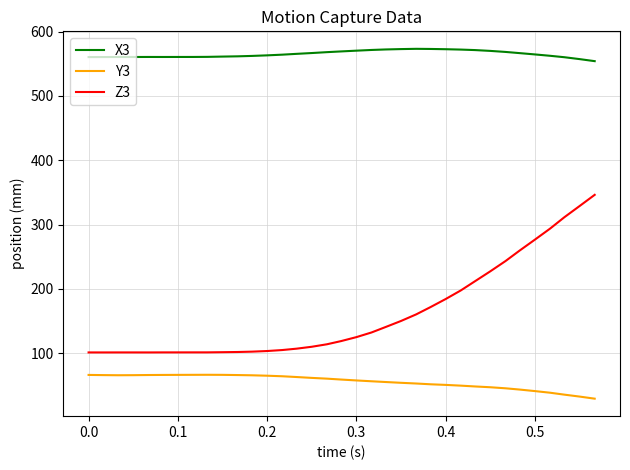

Does the chart have visible grid lines?

Yes